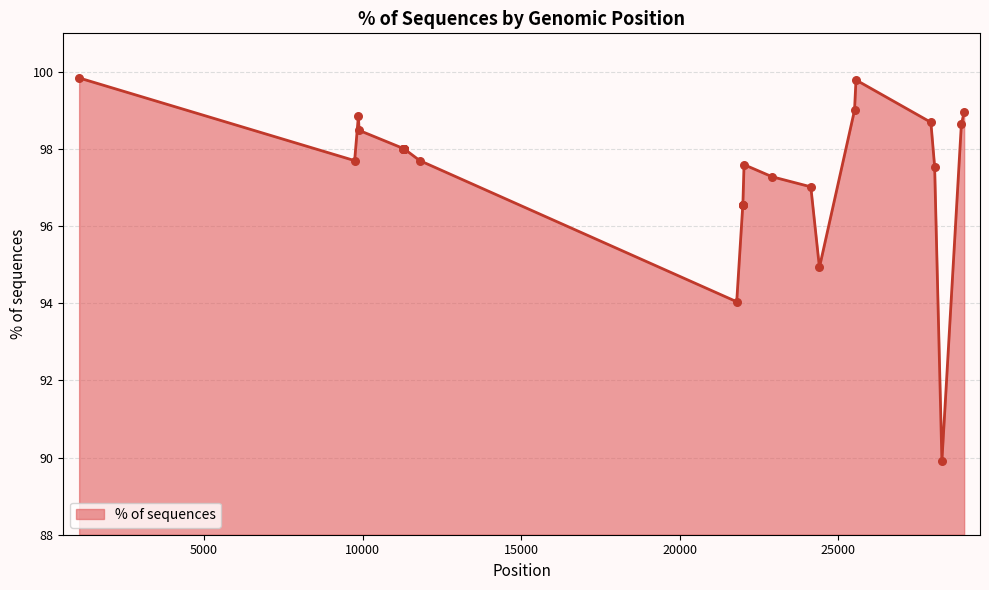

What is the maximum value shown in the chart?

99.8